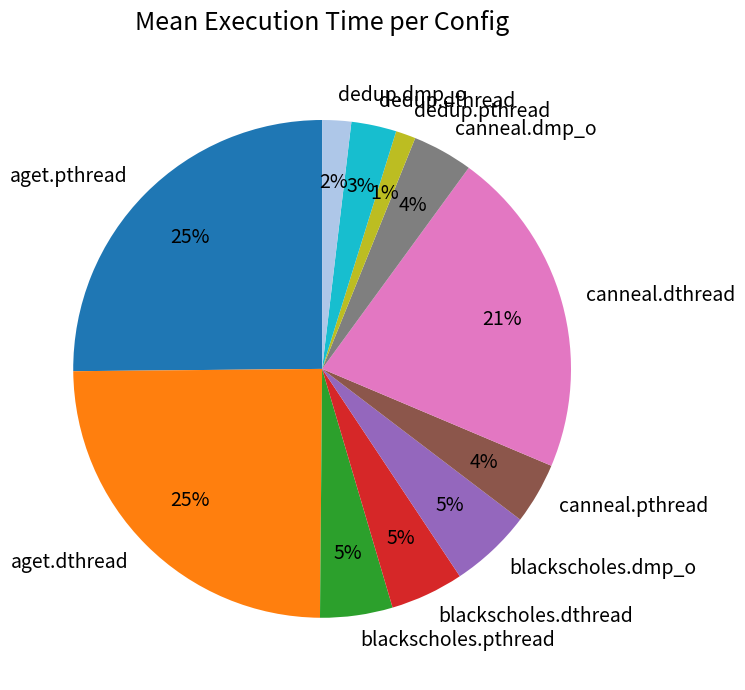

True or false: aget.dthread accounts for 25% of the total.

True